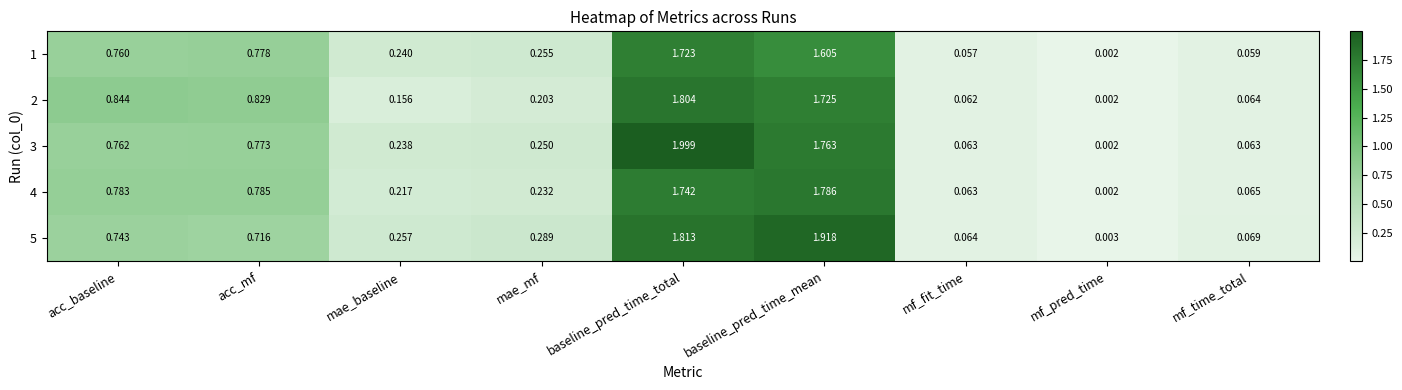

At acc_mf, list the series in order from largest to smallest.

2, 4, 1, 3, 5